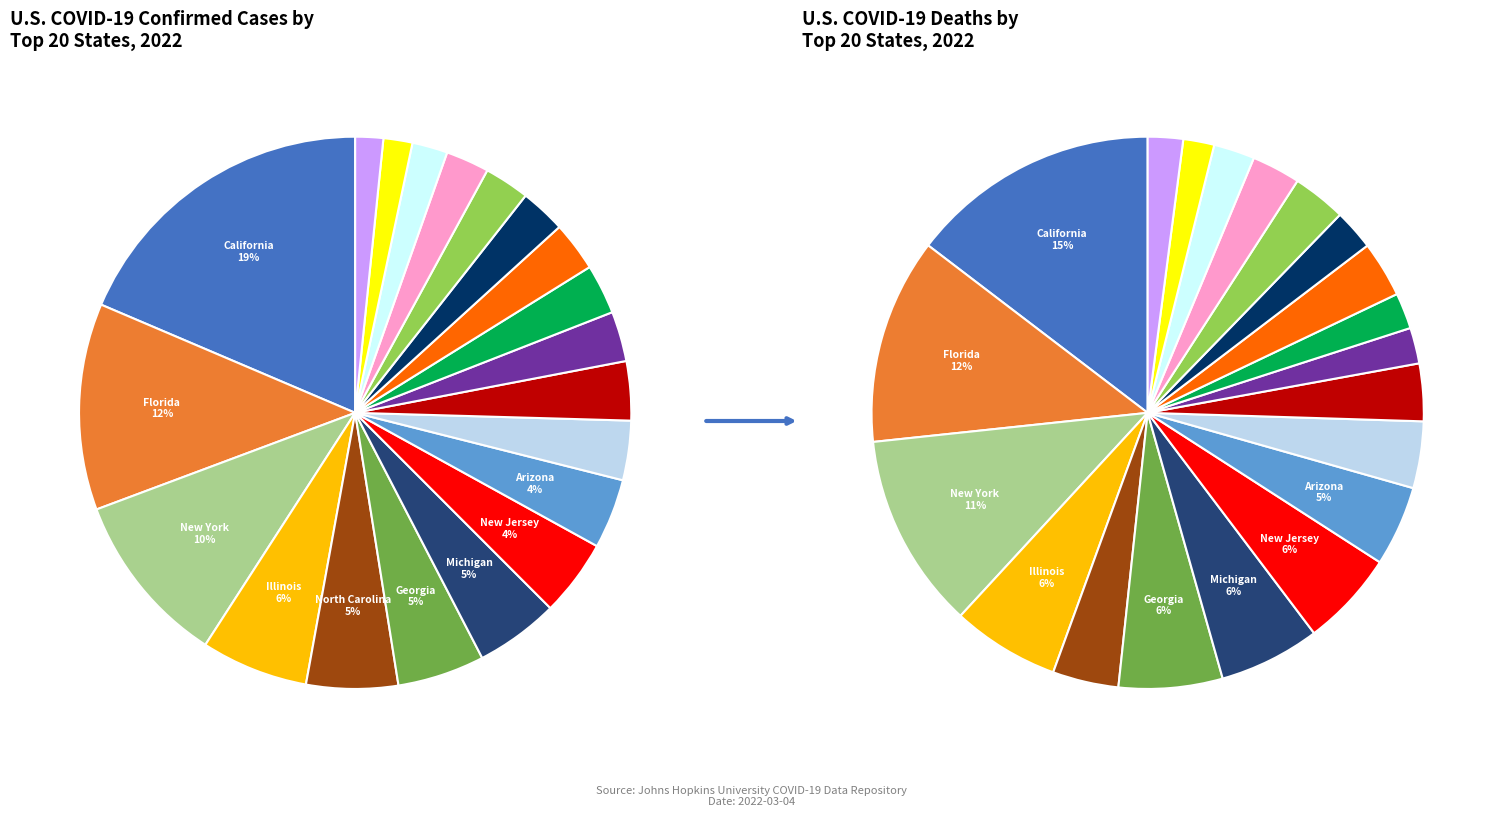

What is the change in value from Florida to Maryland?

-4854144